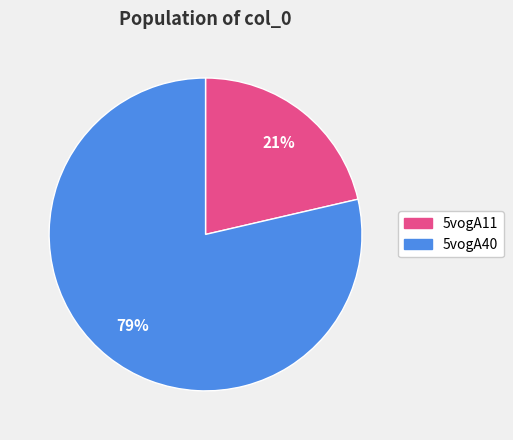

Which slice is the smallest?

5vogA11